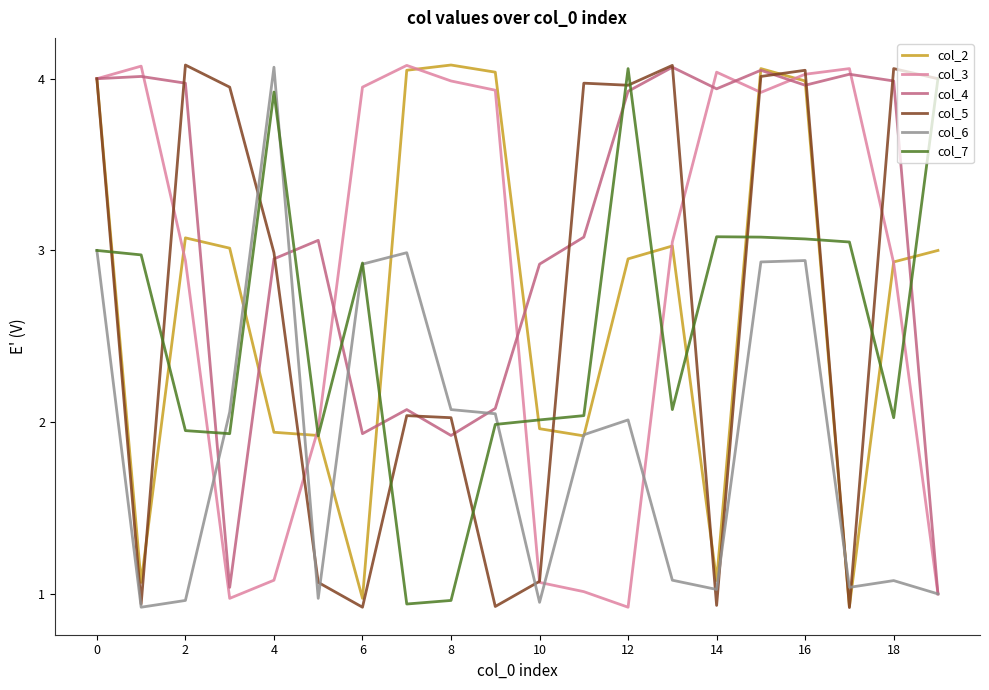

How many lines are shown in the chart?

6